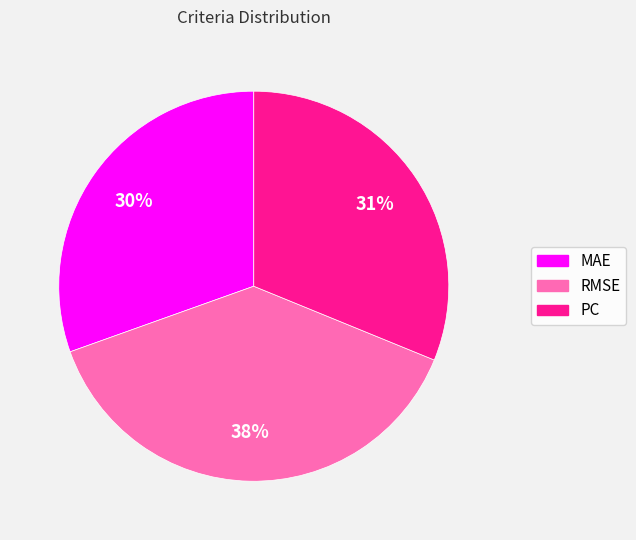

To the nearest percent, what is the difference between the largest and smallest slice percentages?

8%